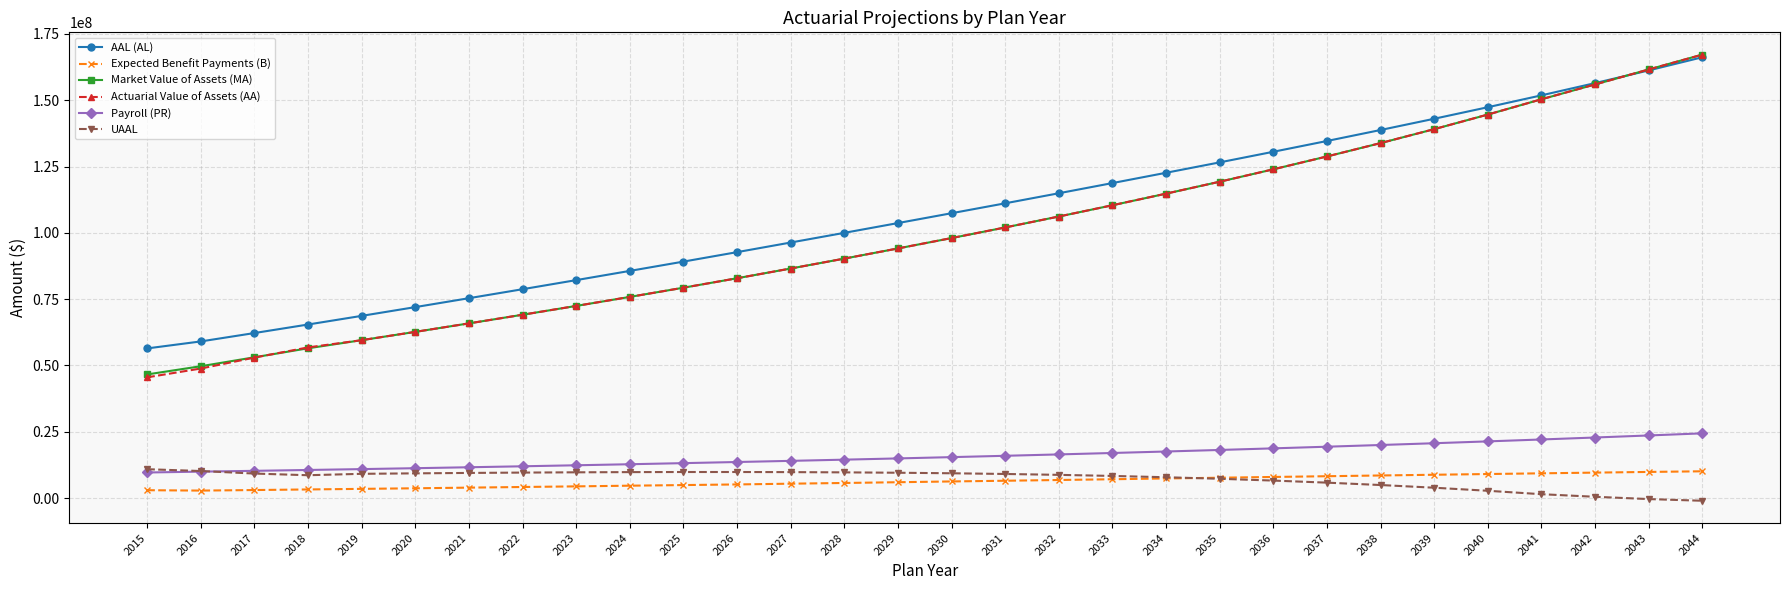

True or false: Expected Benefit Payments (B) and Market Value of Assets (MA) cross at least once.

False